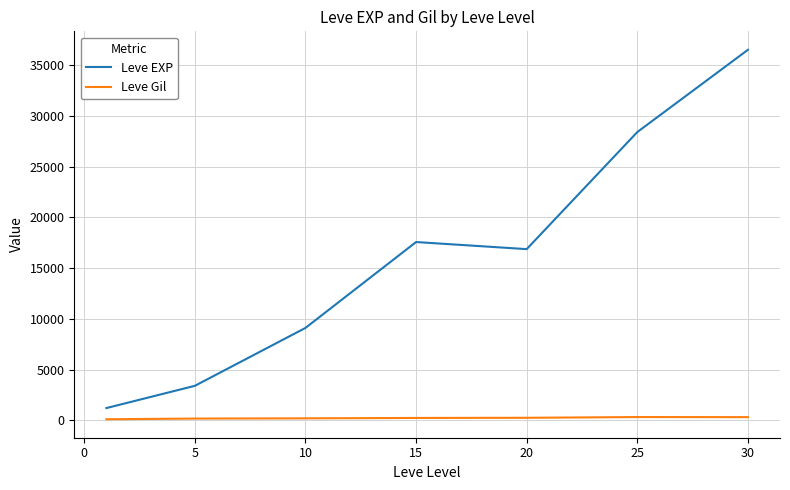

What is the difference between the maximum and minimum values in the Leve EXP series?

35279.2